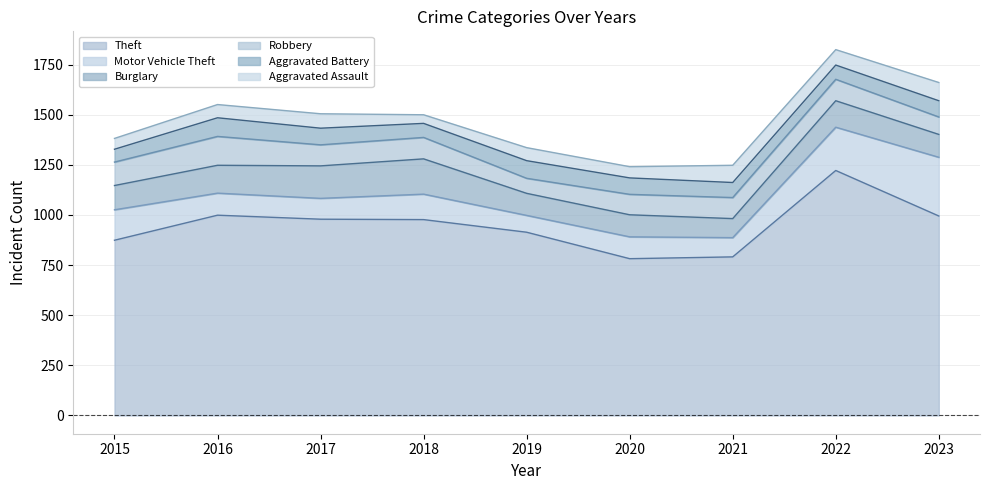

What is the greatest value displayed?

1222